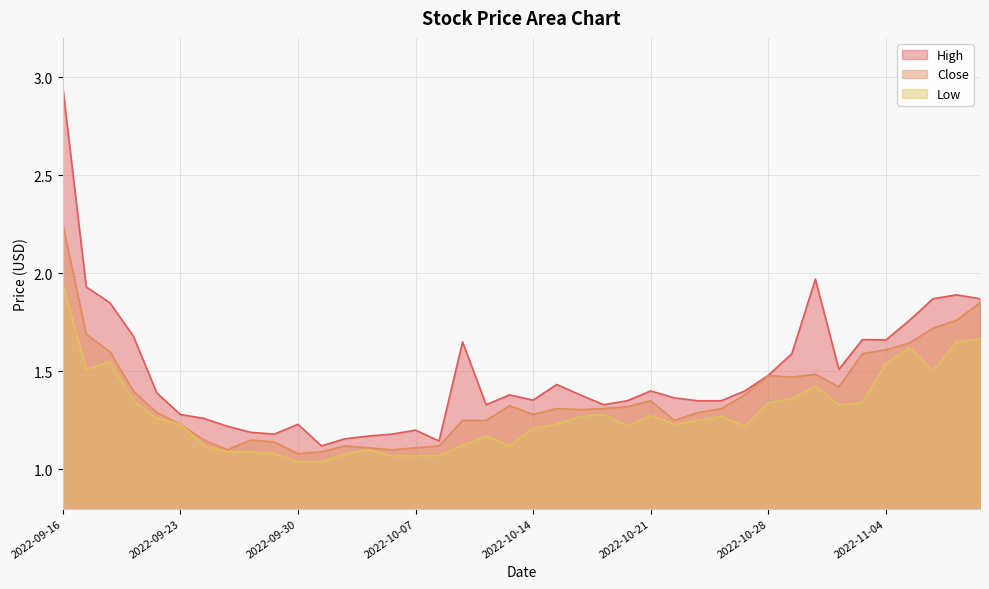

What is the sum of all Close values?

54.7